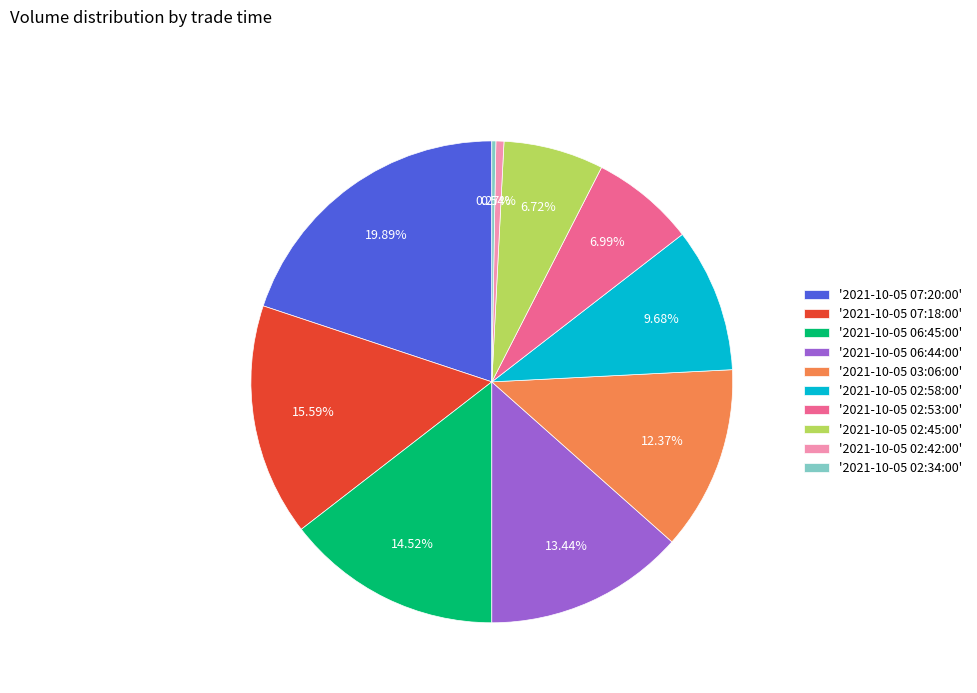

To the nearest percent, what is the difference between the largest and smallest slice percentages?

20%